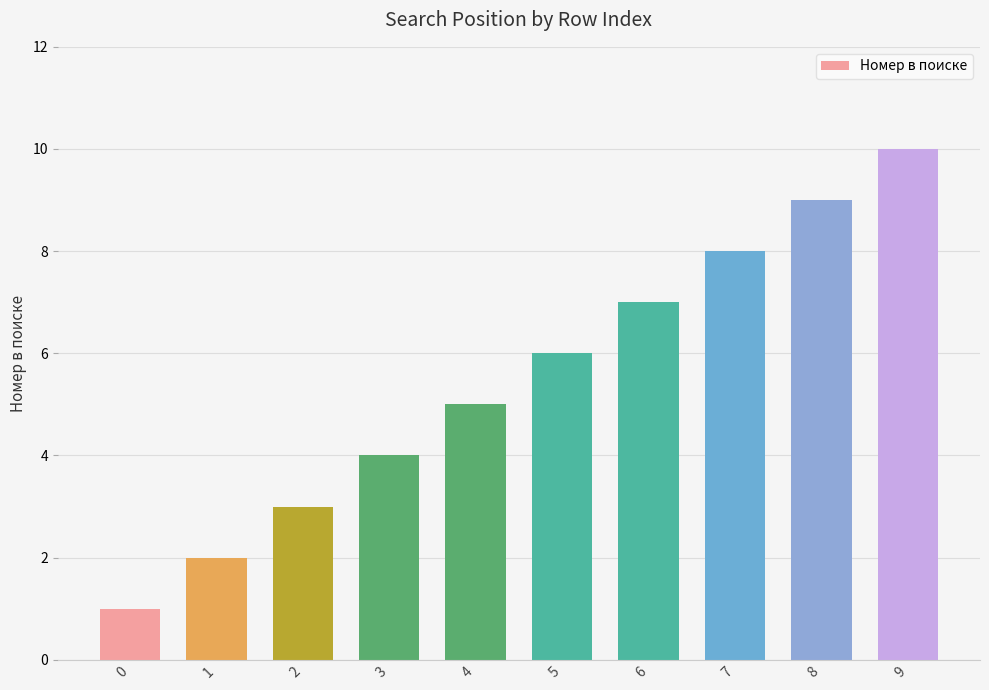

Reading left to right, list all the values displayed in this chart.

1	2	3	4	5	6	7	8	9	10